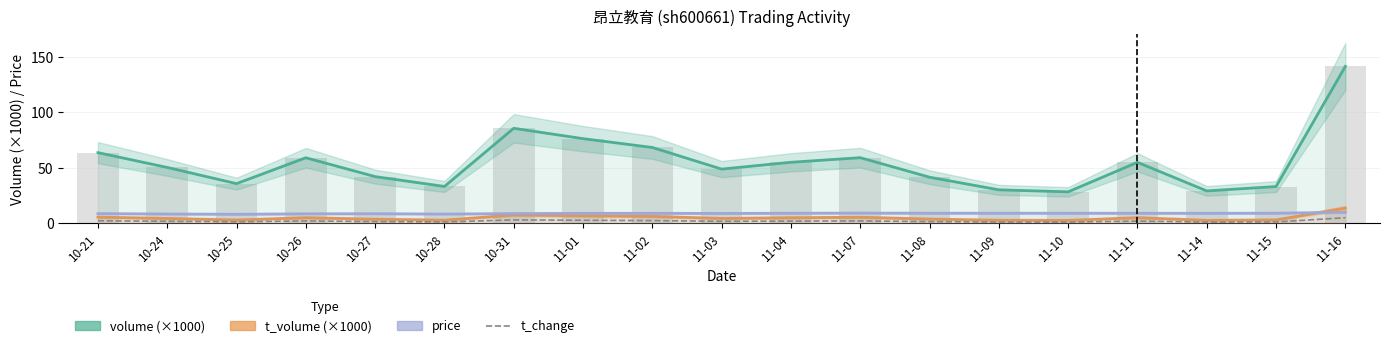

What is the value of the volume (×1000) bar at the 16th from the left?

54.8